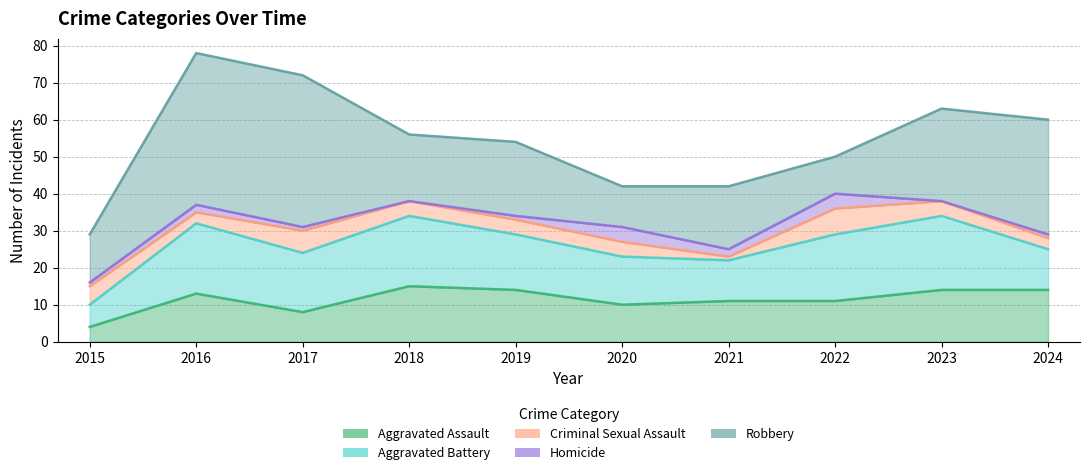

True or false: Homicide has a value of 2 at 2016.

True